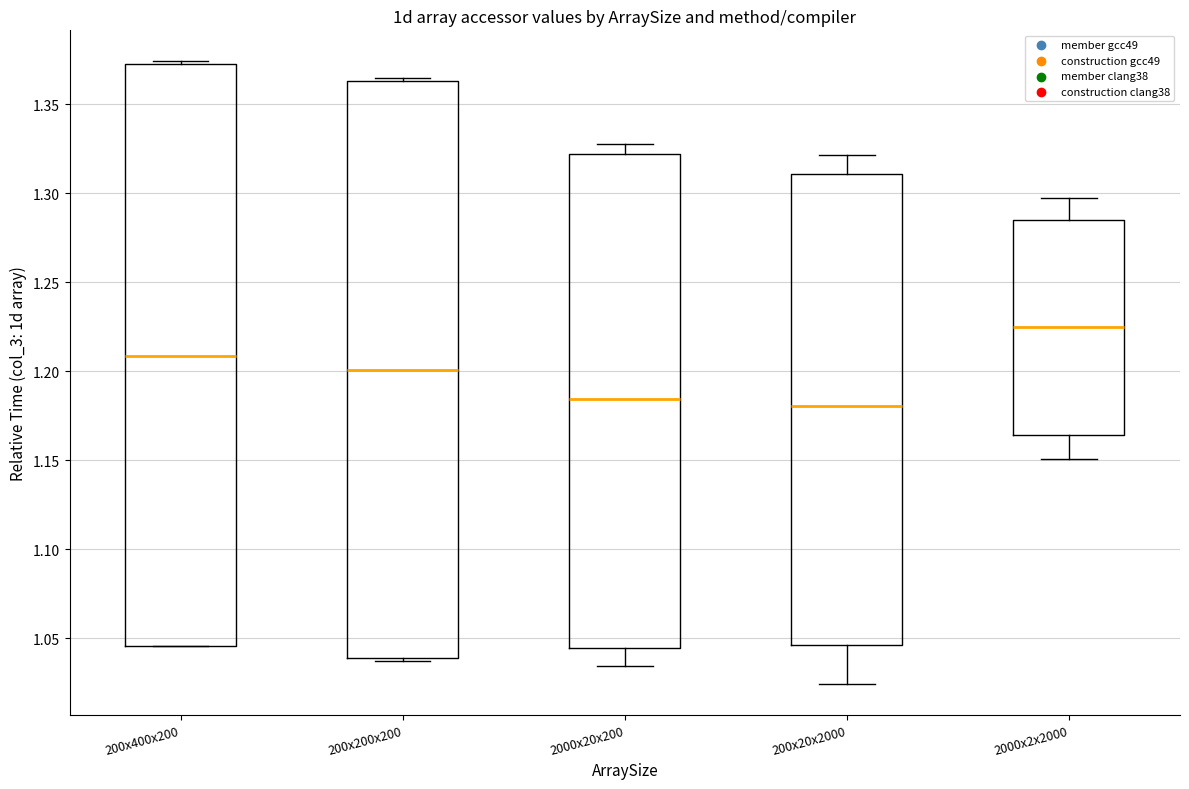

Where is the upper edge of the box for 200x20x2000 on the y-axis? The values are not printed on the chart, so give them approximately, as read against the axis.

1.310